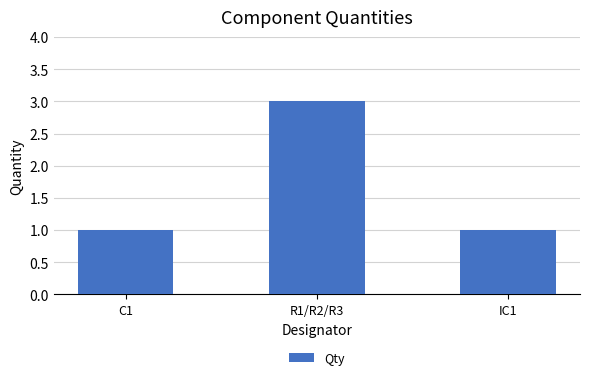

Is it true that the value at IC1 is 1?

True